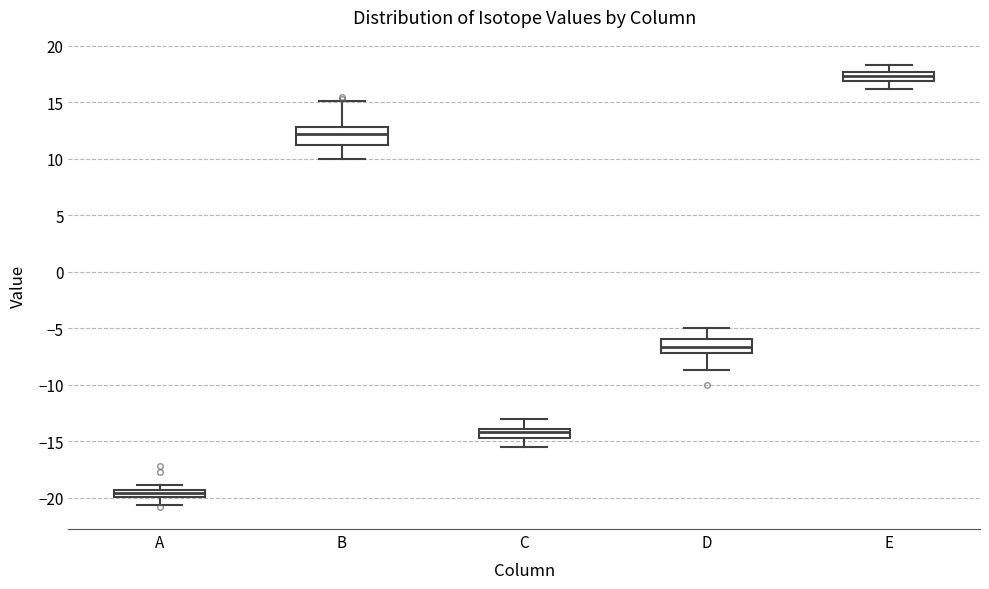

Which box has the highest median line?

E